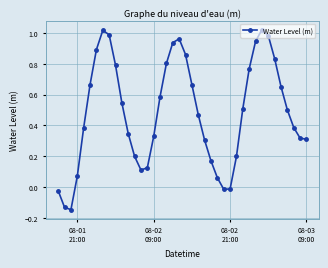

What is the difference between the maximum and minimum values?

1.2